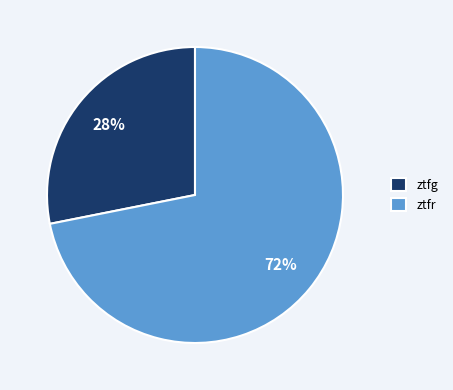

Which category has the smallest portion of the pie?

ztfg